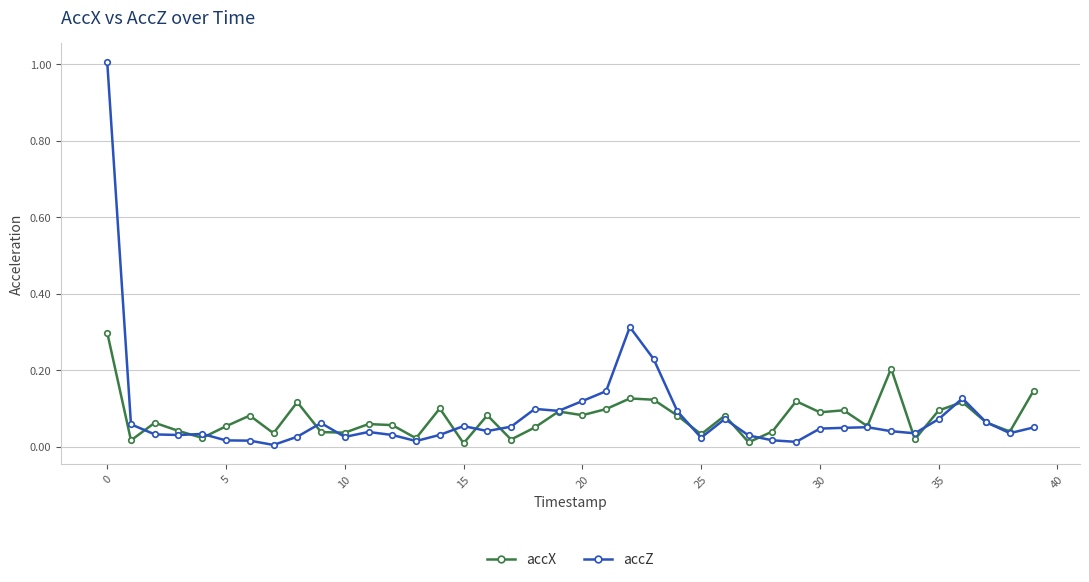

Which series has the widest spread of values?

accZ